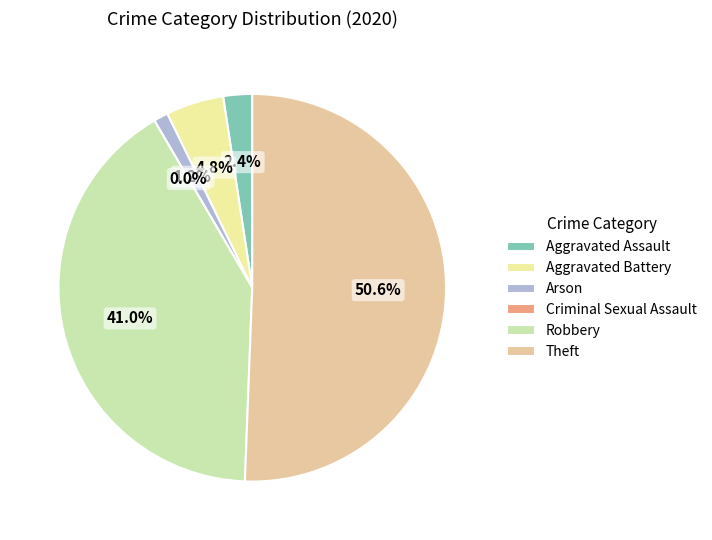

Count the number of slices in the pie.

6